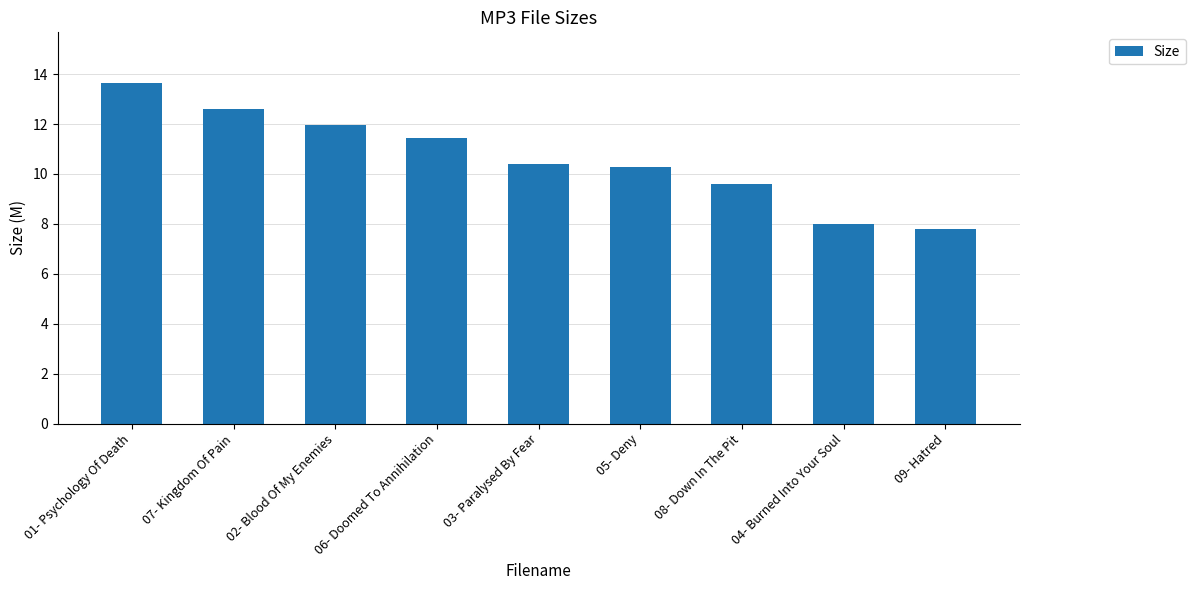

Count the number of data series in this chart.

1